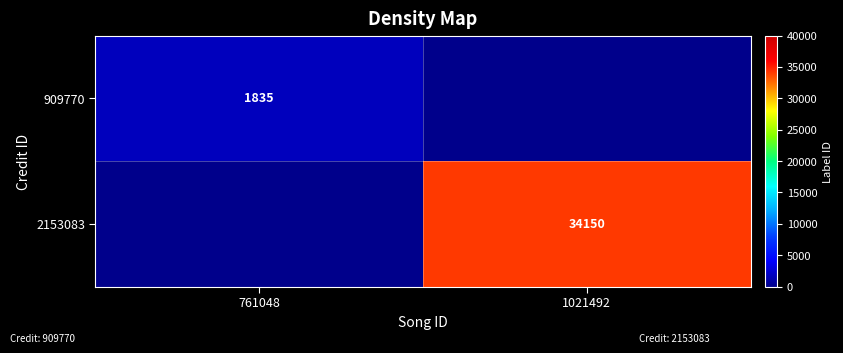

True or false: 2153083 has a value of 7220 at 1021492.

False